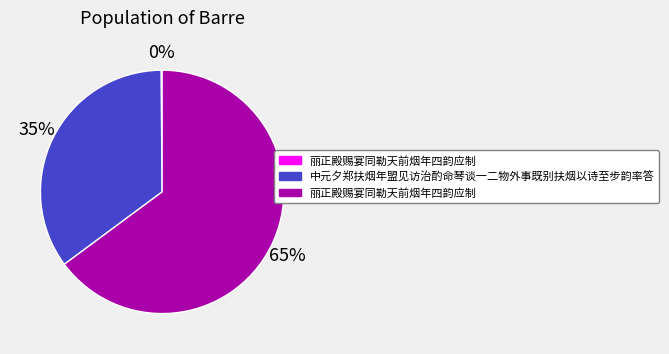

Does any single category account for the majority?

Yes